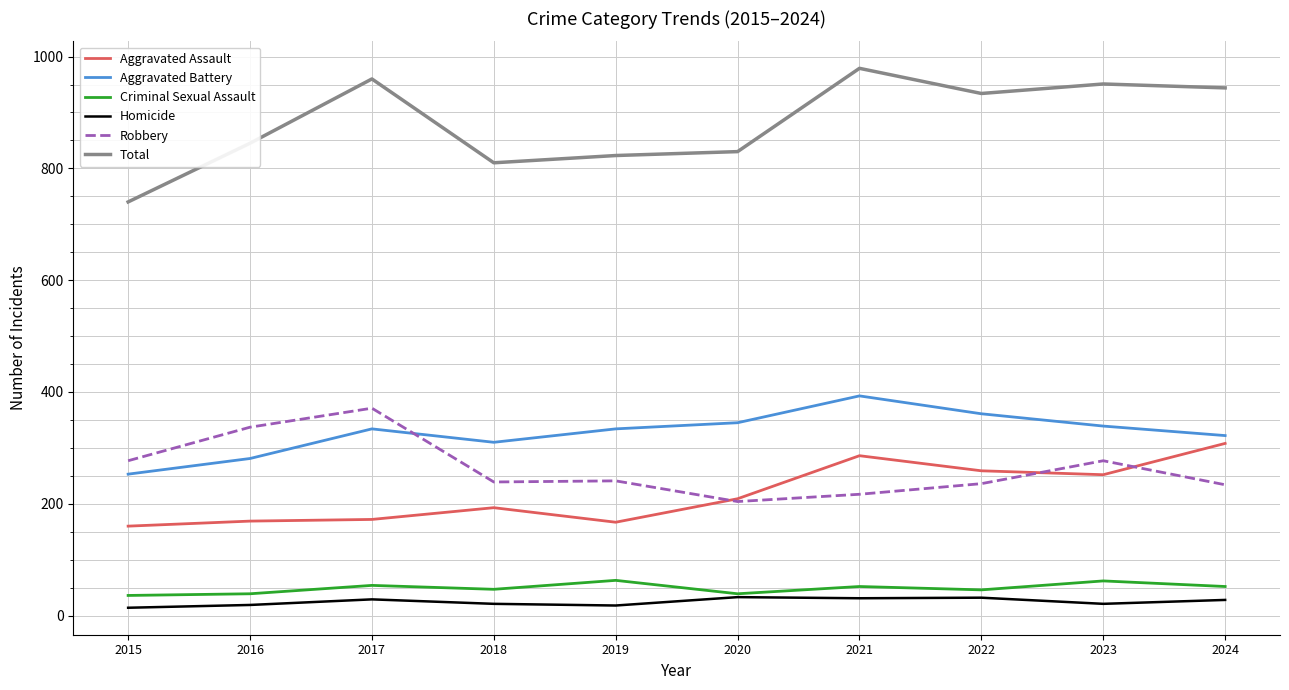

Where is Total nearest to the value 859?

2016